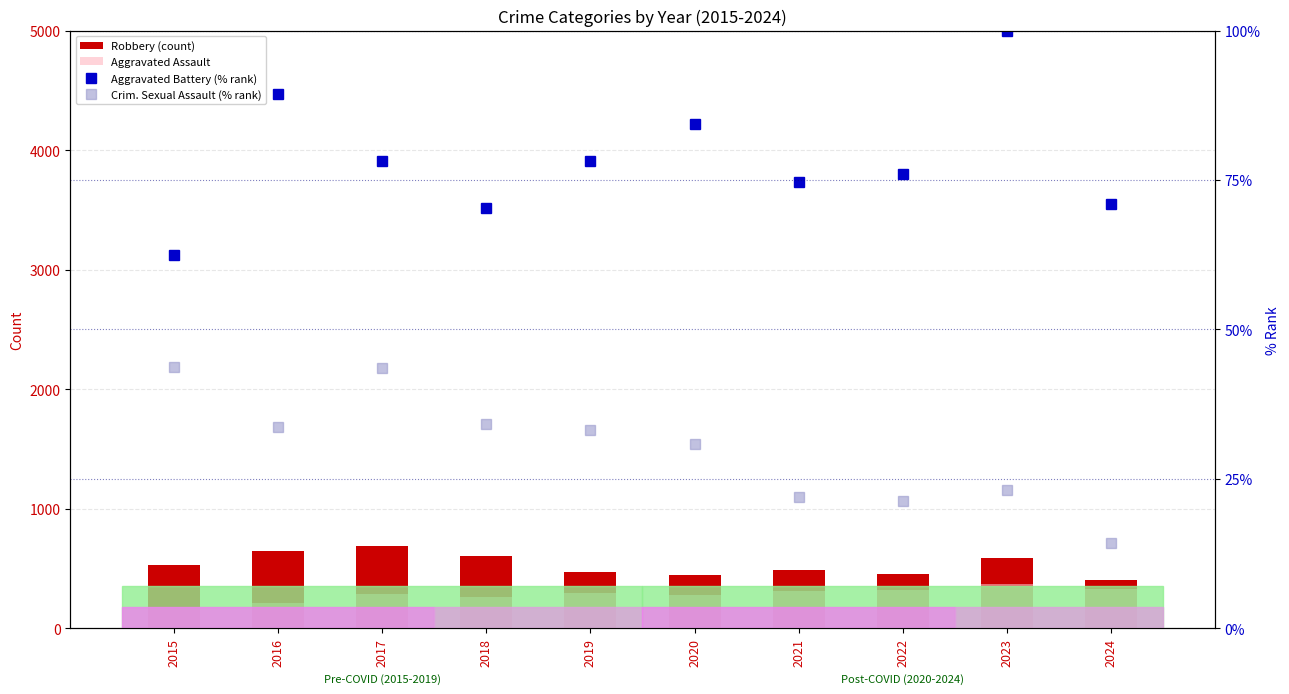

What is the value of the Robbery (count) bar at the 1st from the left?

533.0